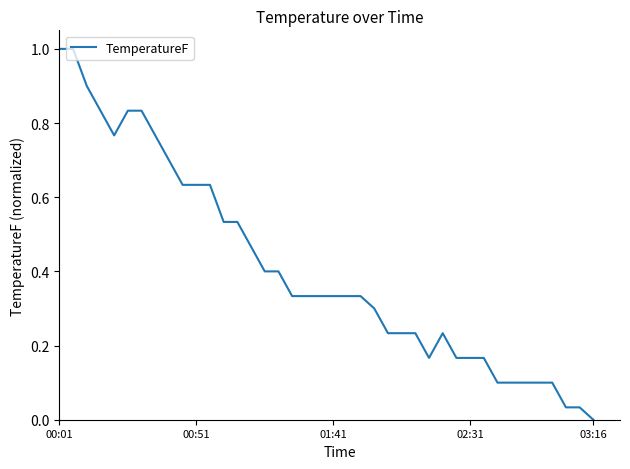

What is the difference between the maximum and minimum values?

1.0